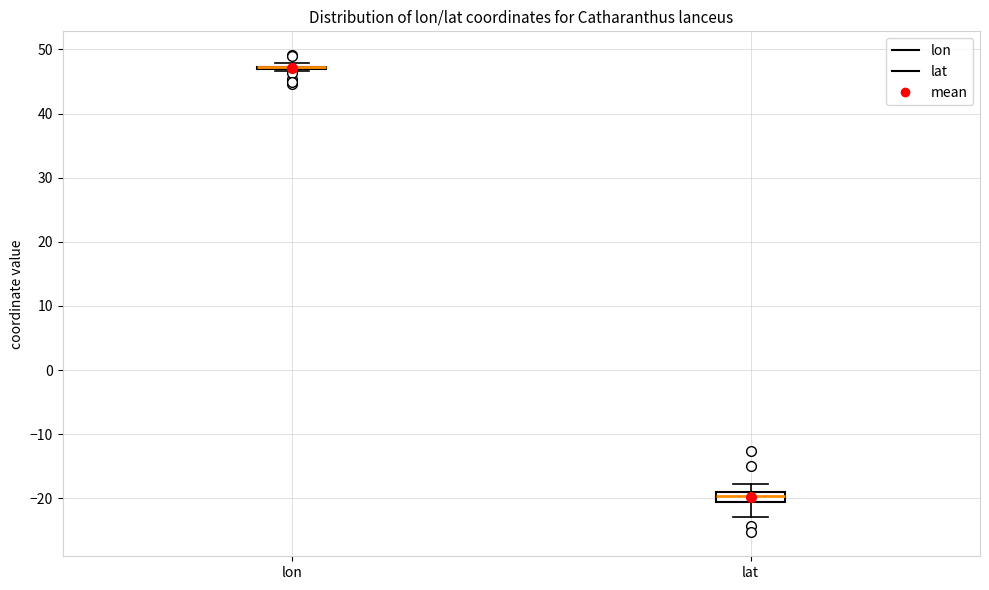

Comparing the boxes themselves (not the whiskers), which one is the tallest?

lat